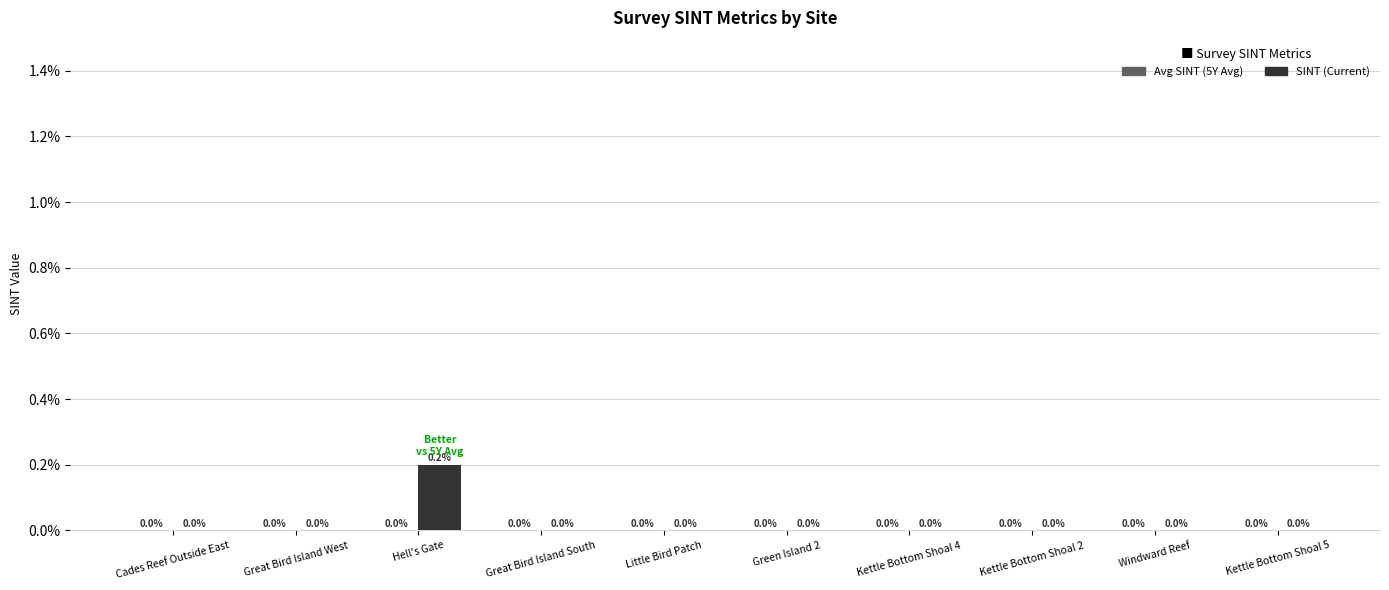

What is the label of the 9th bar from the right?

Great Bird Island West